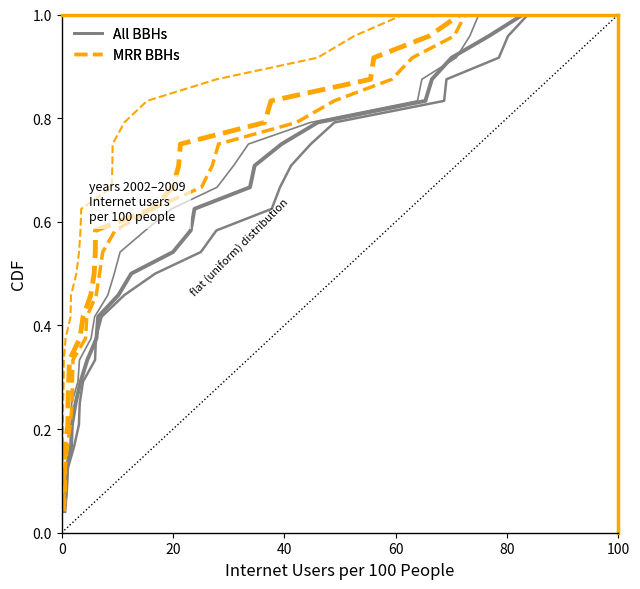

What is the sum of all MRR BBHs values?

12.5